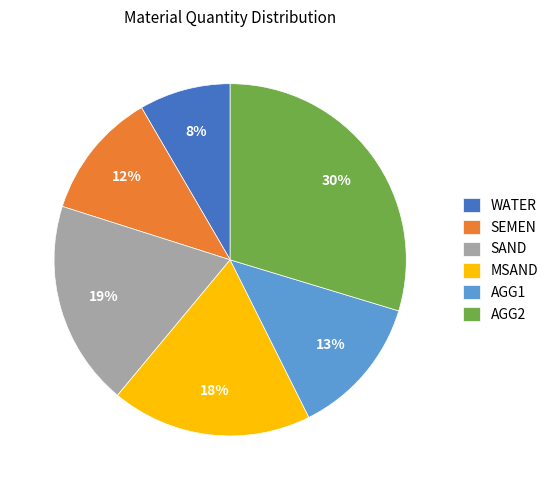

What is the ratio of the value at AGG2 to the value at AGG1?

2.3